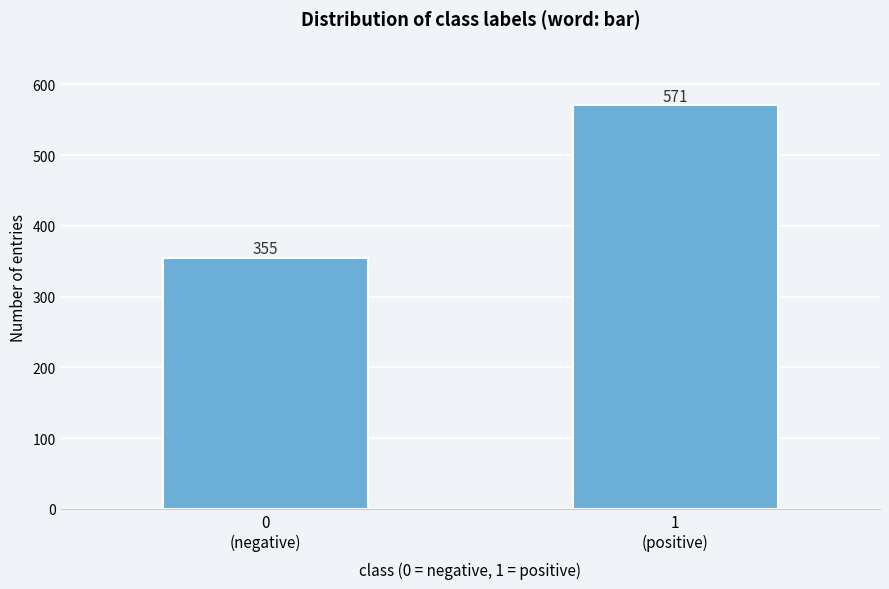

Reading left to right, list all the values displayed in this chart.

355	571